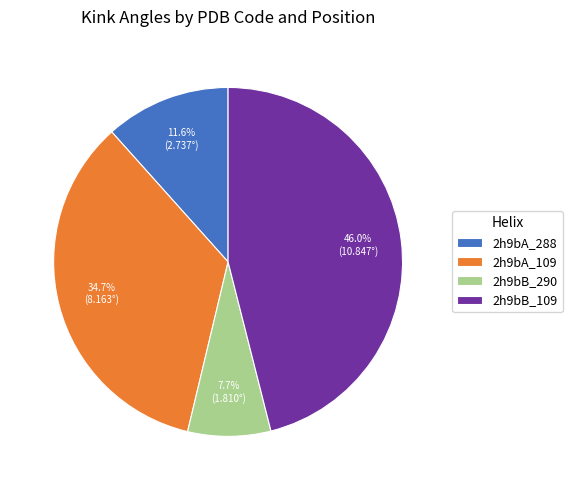

To the nearest percent, what is the difference between the largest and smallest slice percentages?

38%